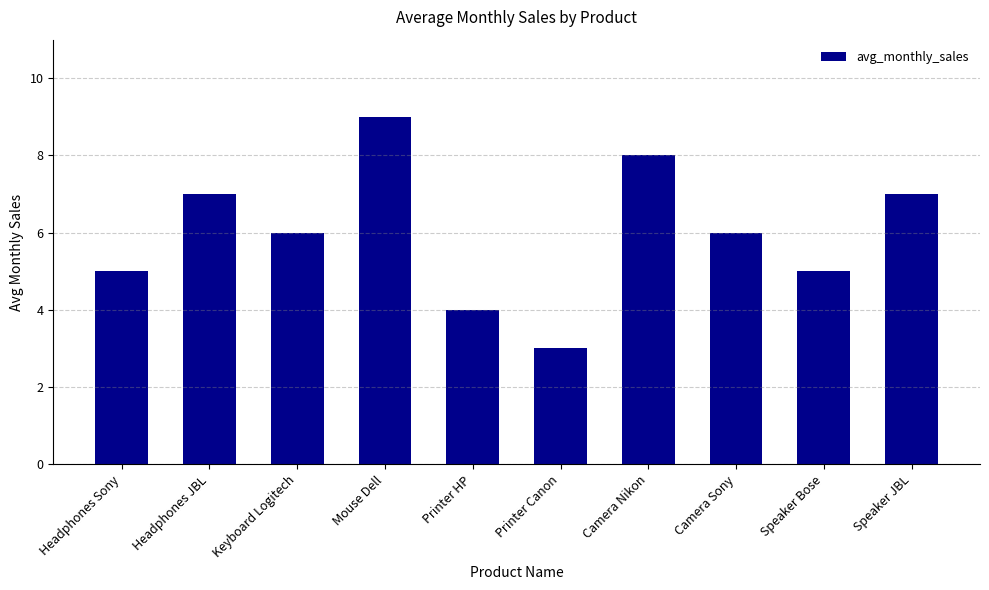

What is the label of the 8th bar from the left?

Camera Sony